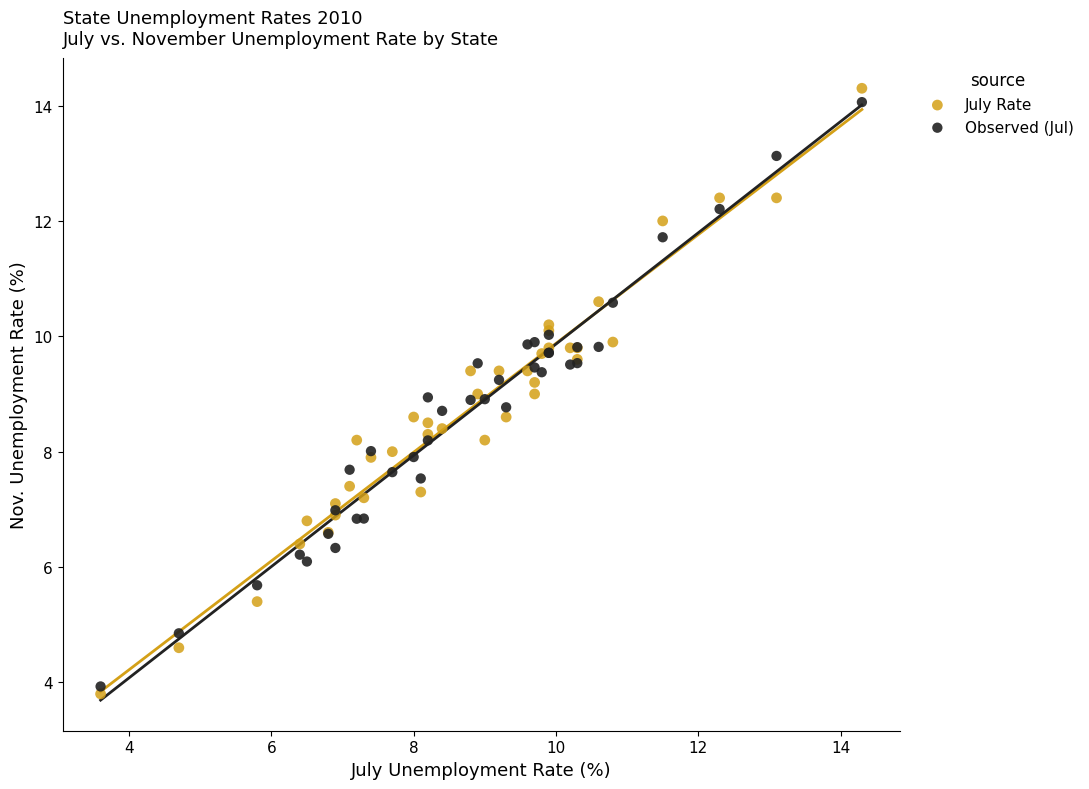

Which series reaches the maximum Y coordinate?

July Rate